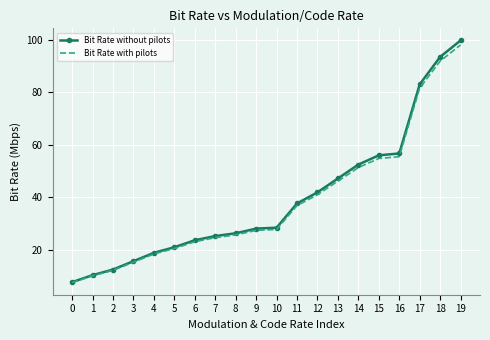

What is the difference between the maximum and minimum values in the Bit Rate with pilots series?

90.3